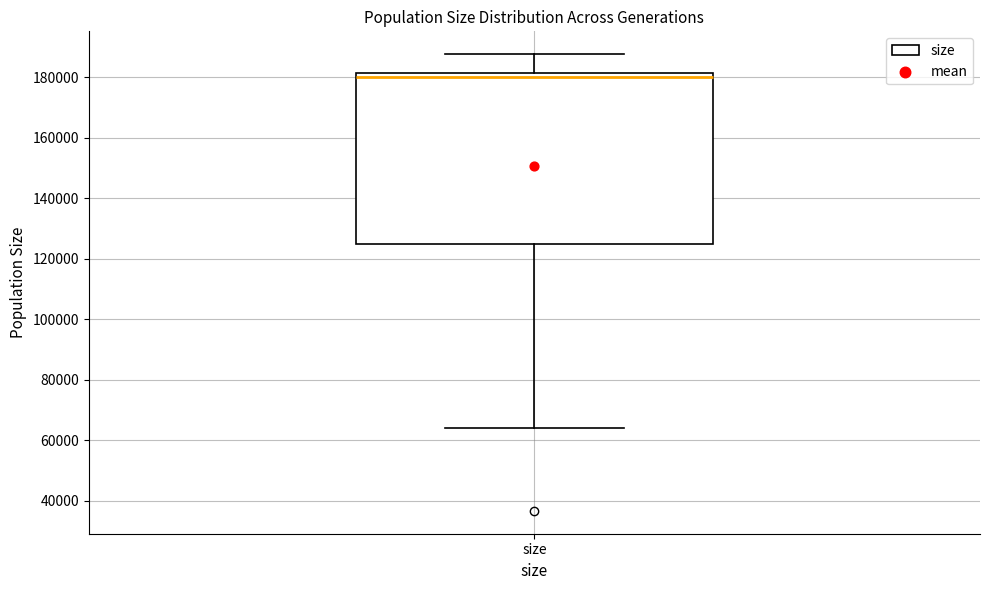

Read this box plot against the y-axis: the position of the median line, the range covered by the box, and the ends of both whiskers. The values are not printed on the chart, so give them approximately, as read against the axis.

median 180000, box 124000 to 182000, whiskers 64000 to 188000